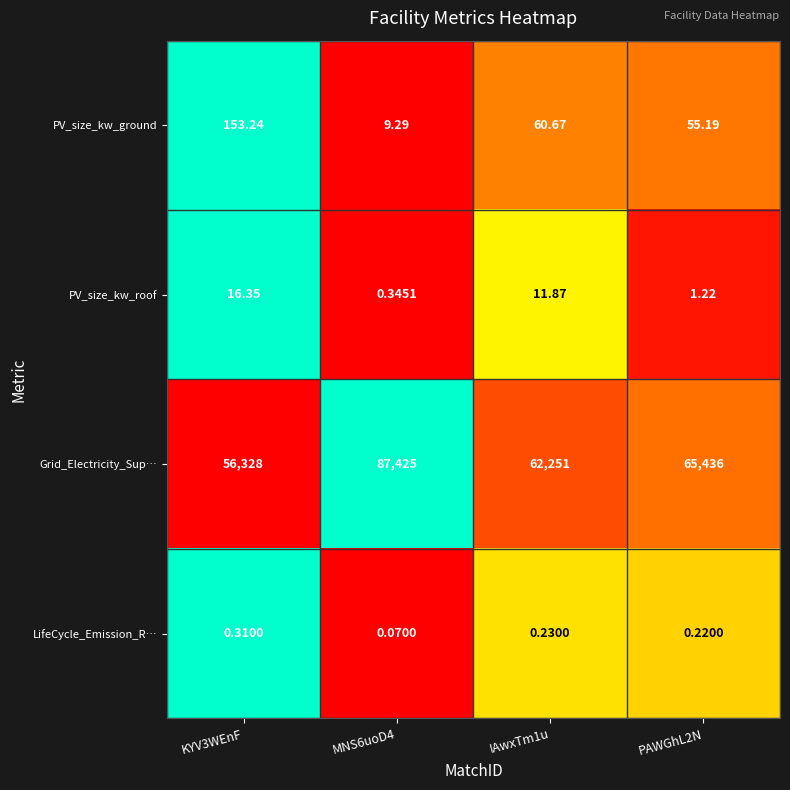

Count the number of data series in this chart.

4